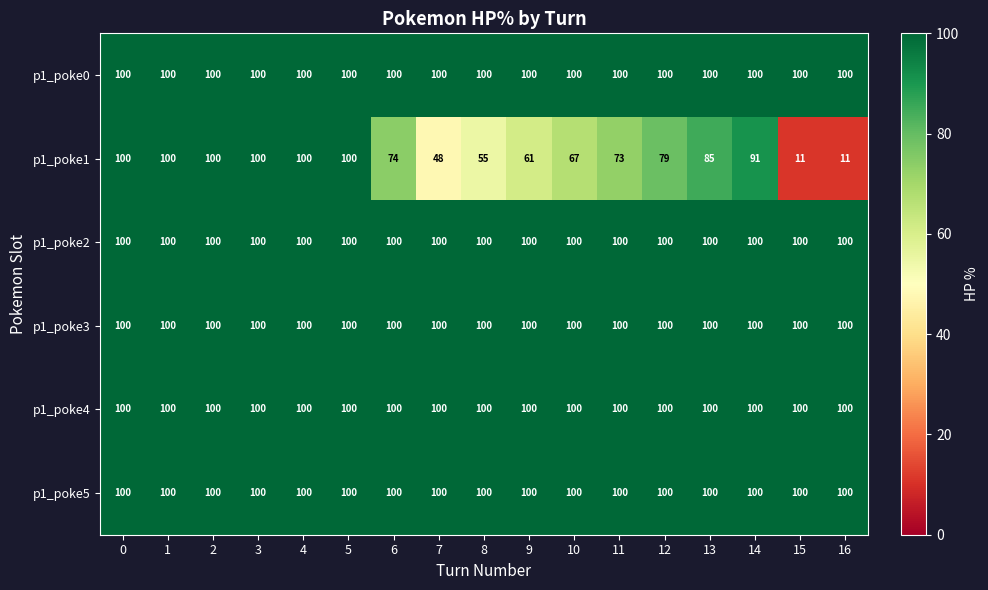

At how many categories does at least one series exceed 97?

17